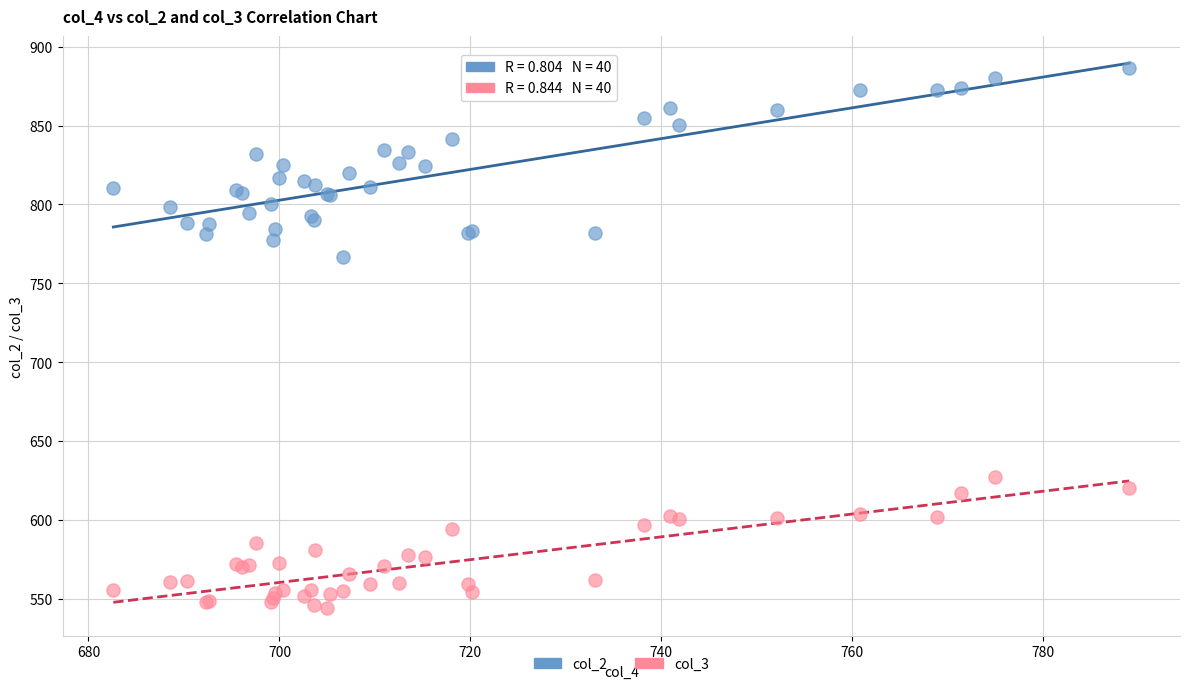

Which series reaches the minimum Y coordinate?

col_3